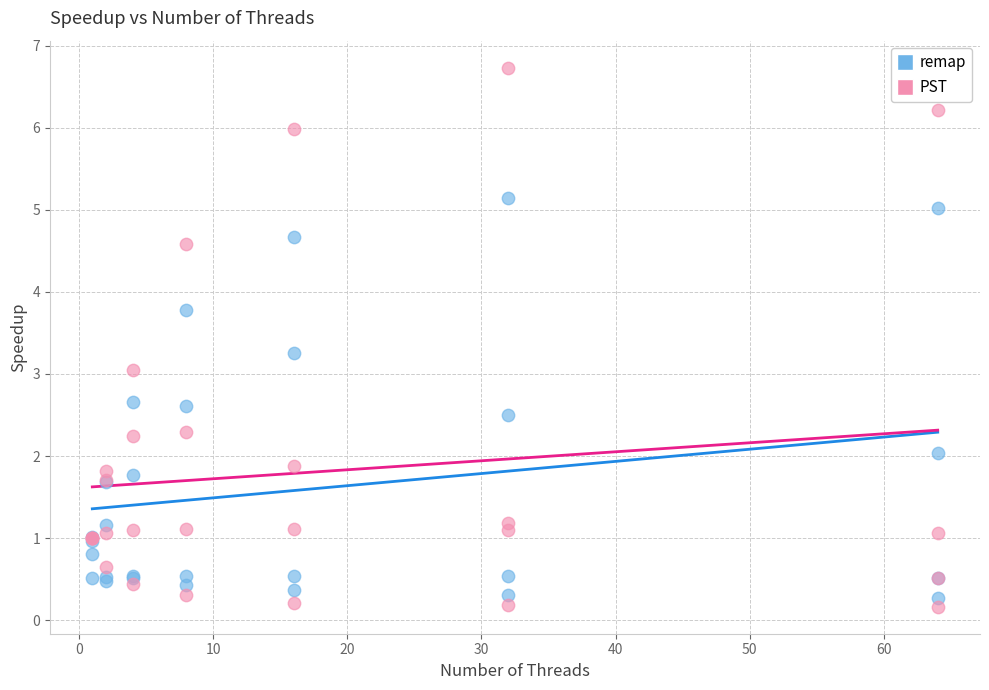

Which series has the widest spread of Y values?

PST